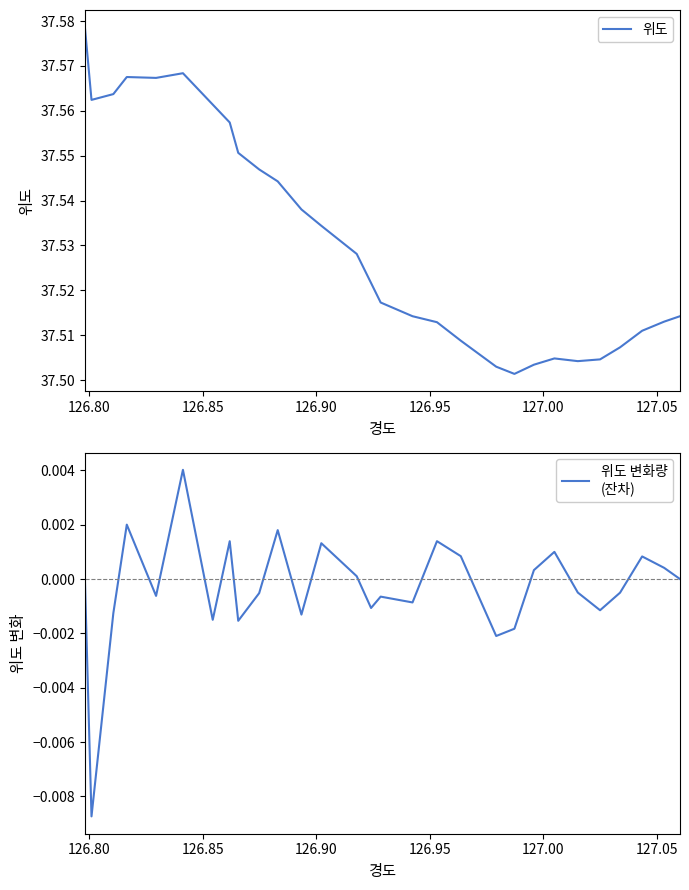

True or false: 위도 변화량
(잔차) and 위도 cross at least once.

False